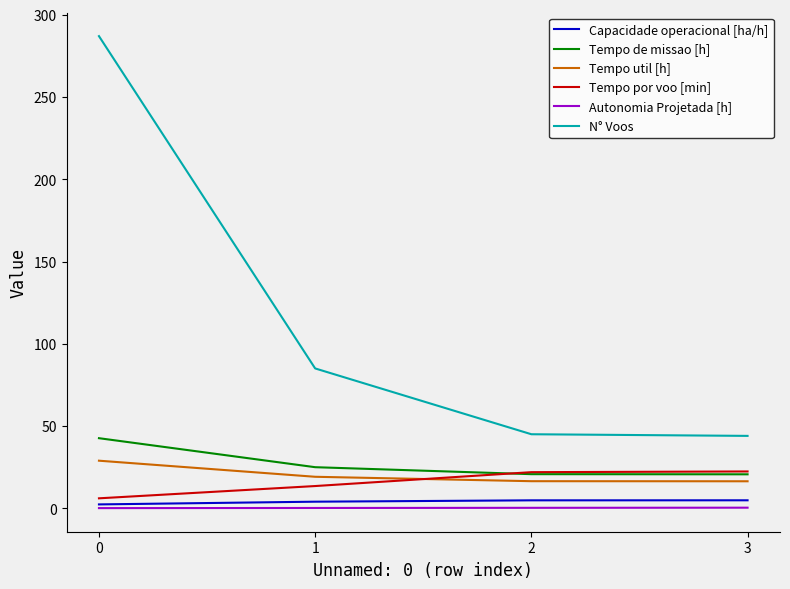

Between 0 and 3, which series saw the biggest shift?

N° Voos